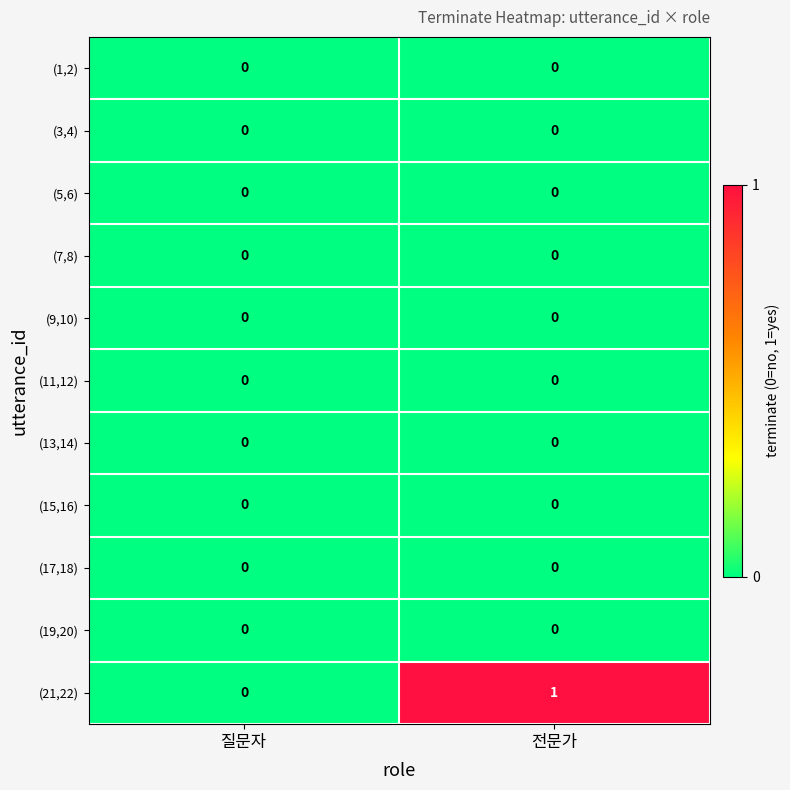

Which series has the widest spread of values?

(21,22)